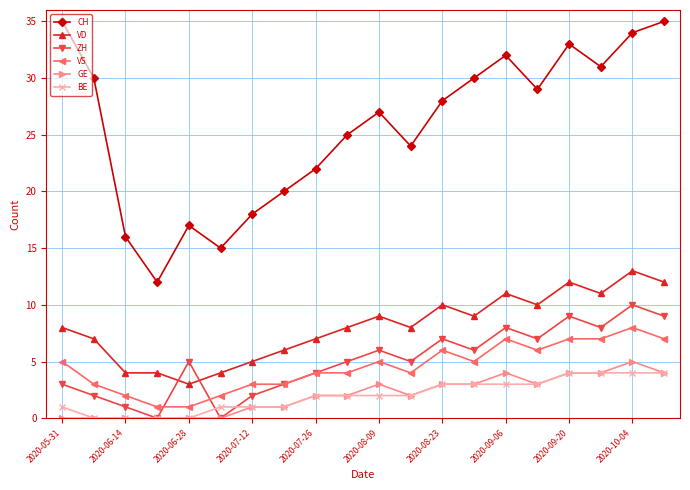

Which series has the largest total across all categories?

CH